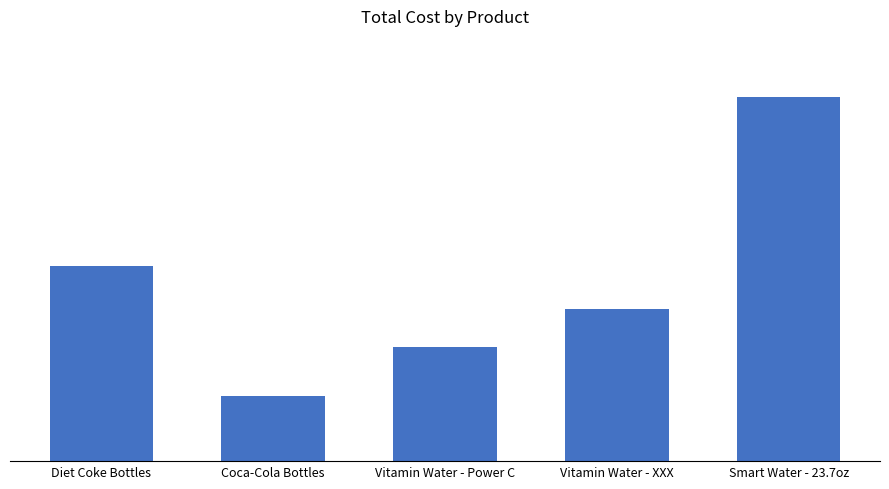

List the labels in order of value, largest first.

Smart Water - 23.7oz, Diet Coke Bottles, Vitamin Water - XXX, Vitamin Water - Power C, Coca-Cola Bottles